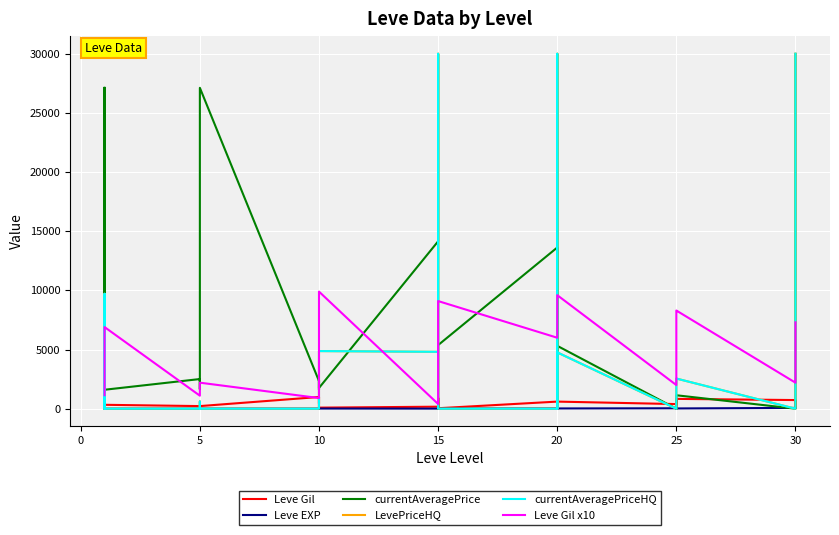

True or false: LevePriceHQ has more than 0 interior local peaks.

True